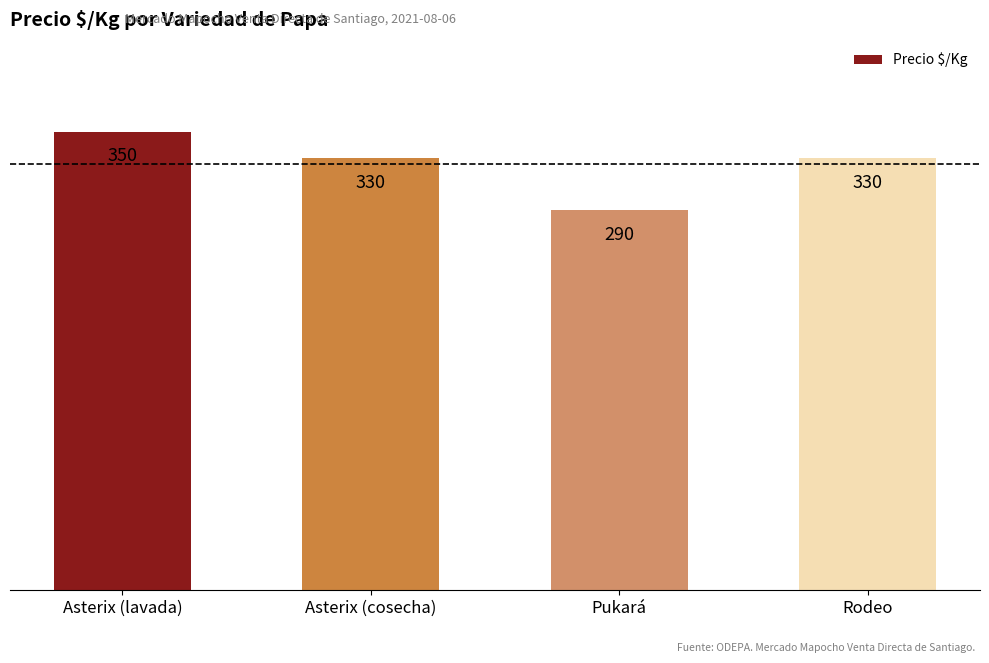

What is the smallest value displayed?

290